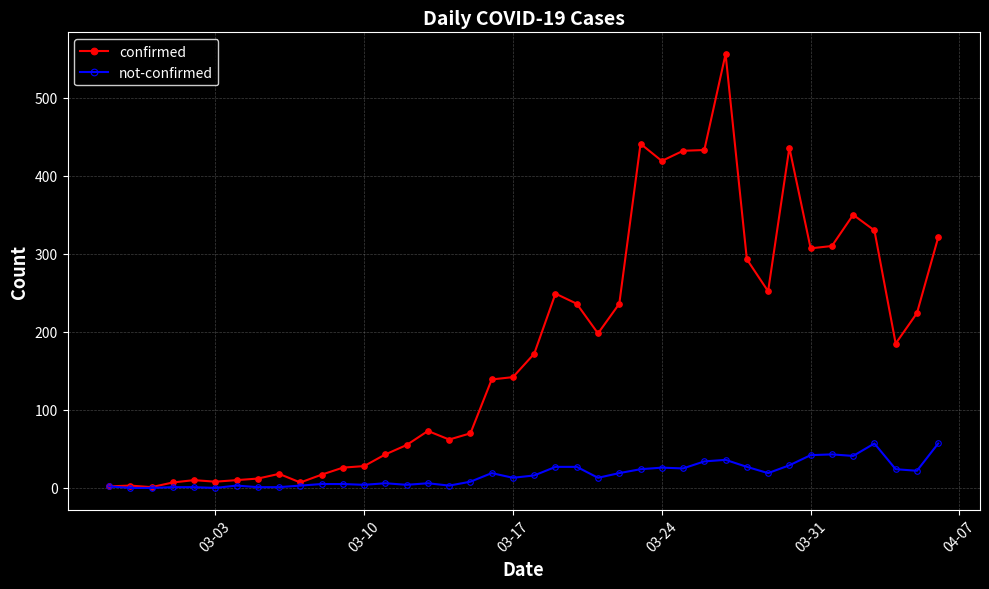

What is the greatest value displayed?

556